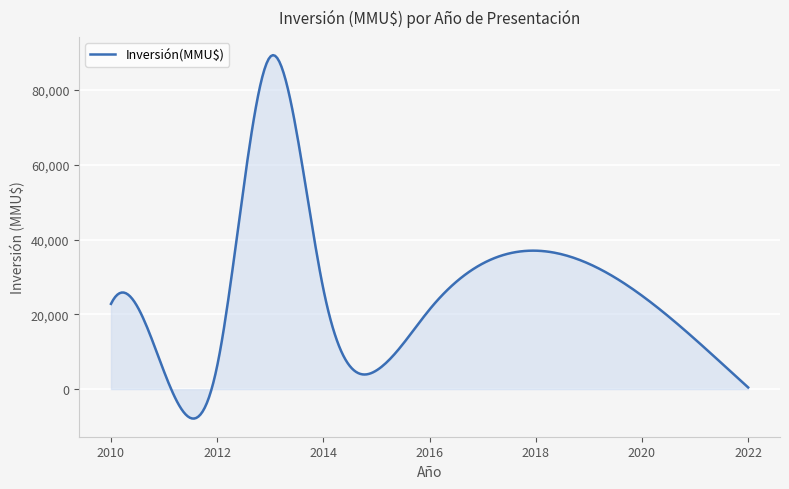

How many lines are shown in the chart?

1